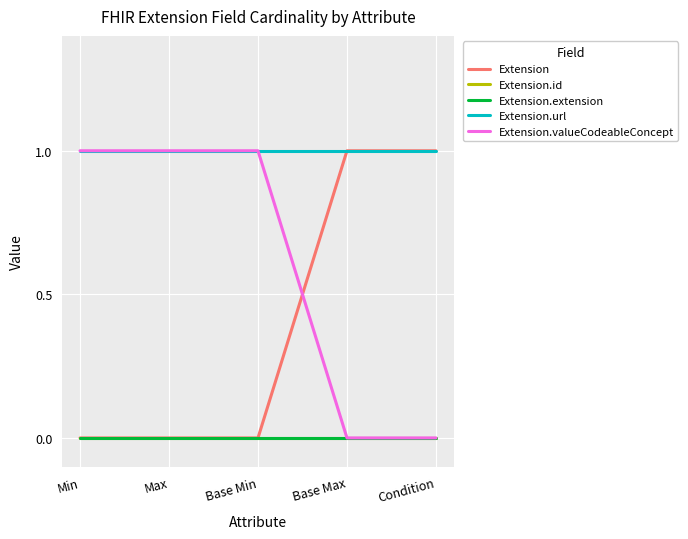

Reading left to right, what are all the values shown in this chart?

Extension: 0	0	0	1	1
Extension.id: 0	0	0	0	0
Extension.extension: 0	0	0	0	0
Extension.url: 1	1	1	1	1
Extension.valueCodeableConcept: 1	1	1	0	0